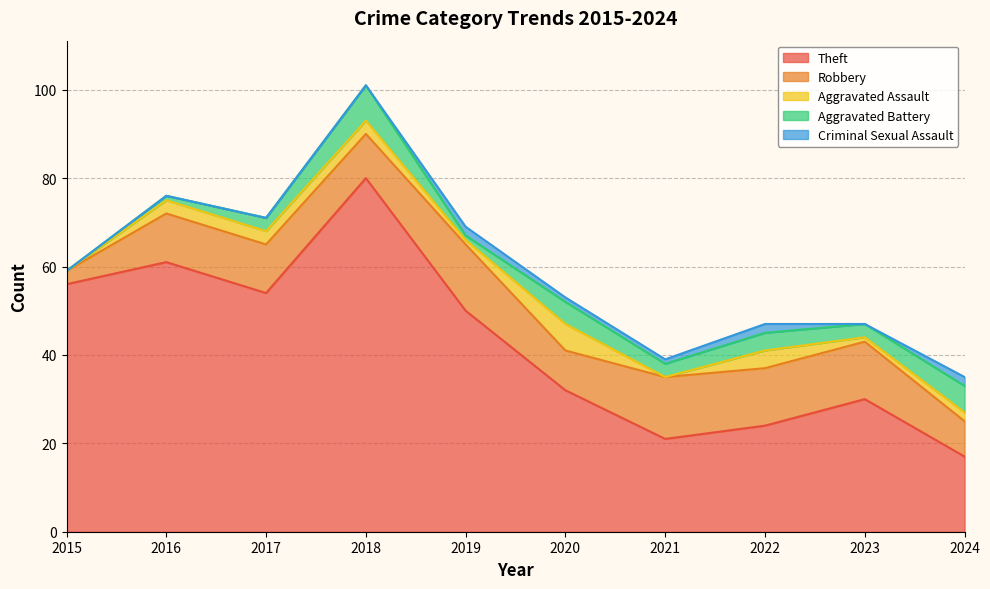

How many Aggravated Assault values are between 1 and 3?

6